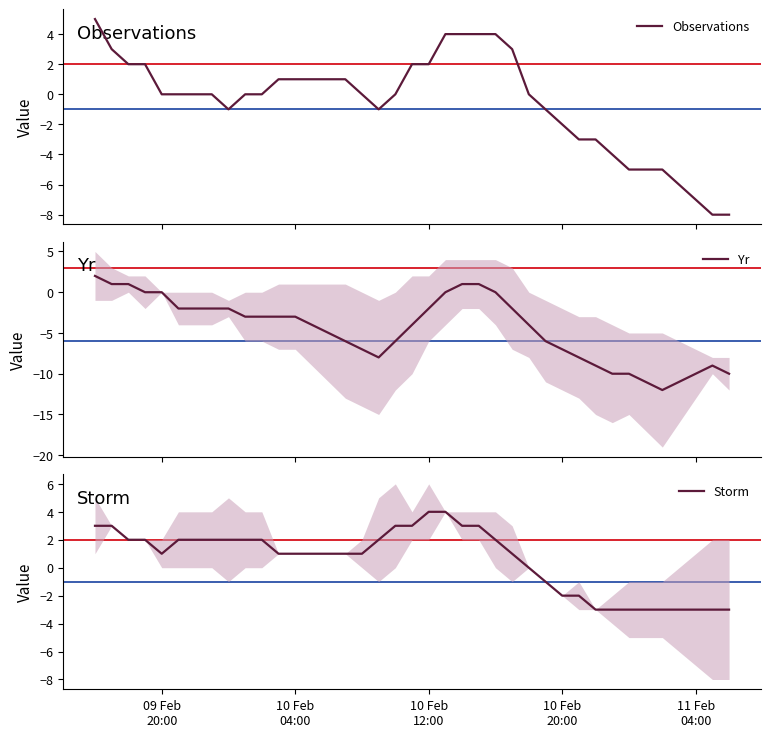

What is the minimum value for Observations?

-8